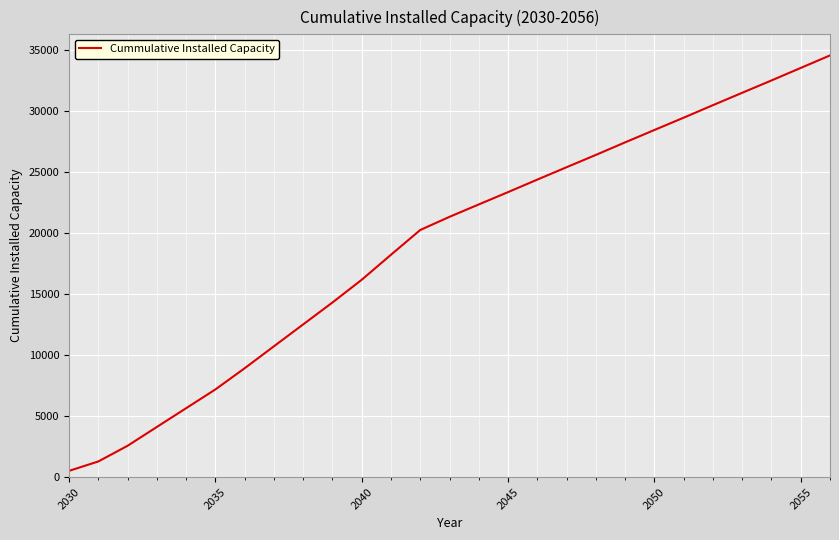

What is the greatest value displayed?

34546.6